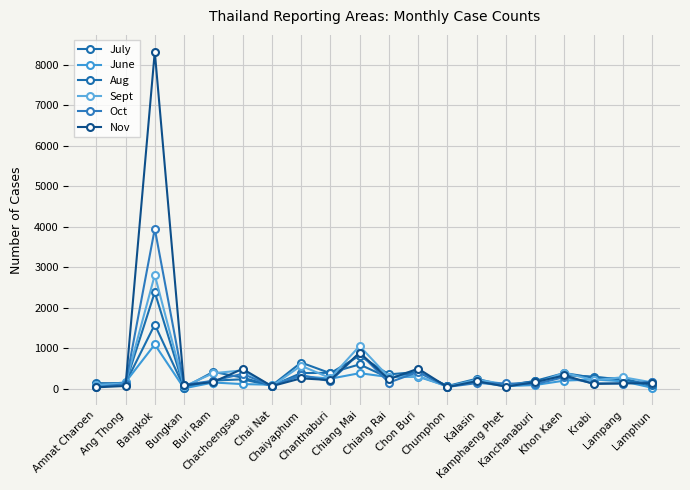

How many data points in Oct are less than 158?

10